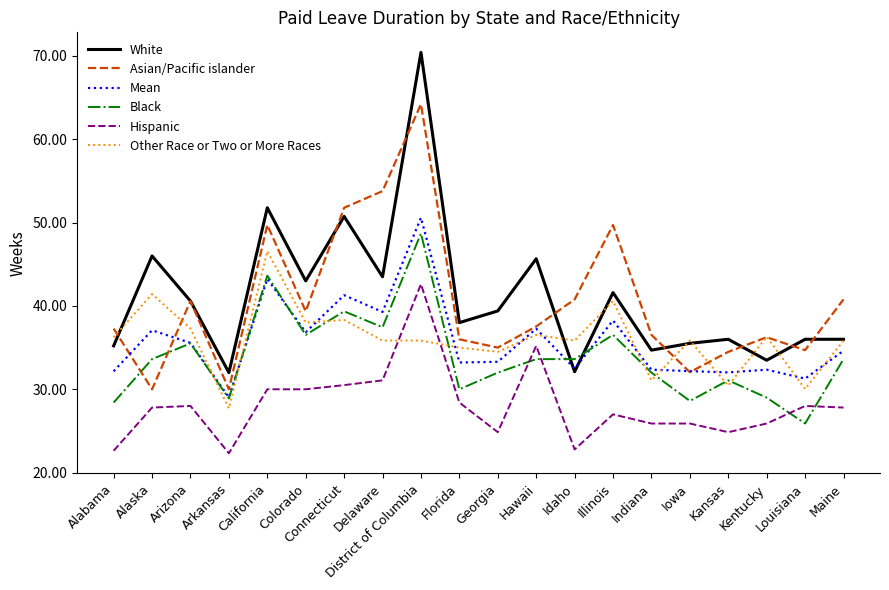

Is it true that Hispanic equals 8.4 at Illinois?

False